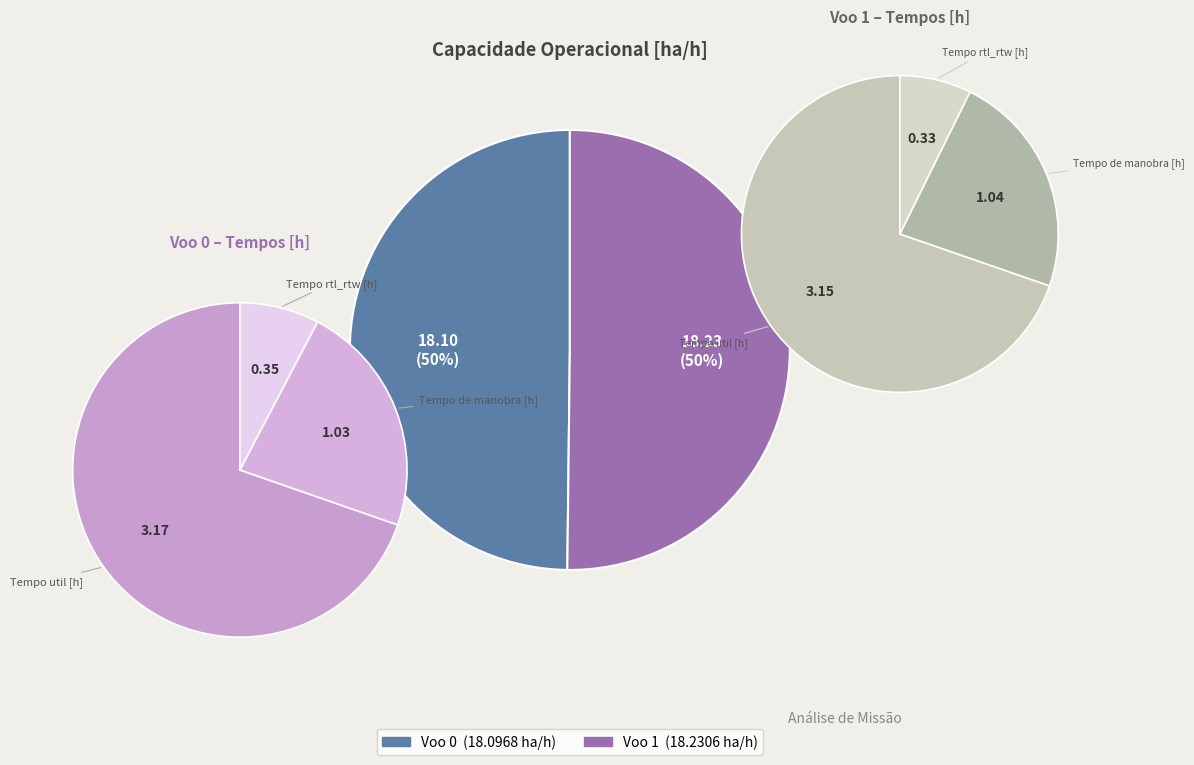

Is there any slice that represents more than half of the pie?

Yes